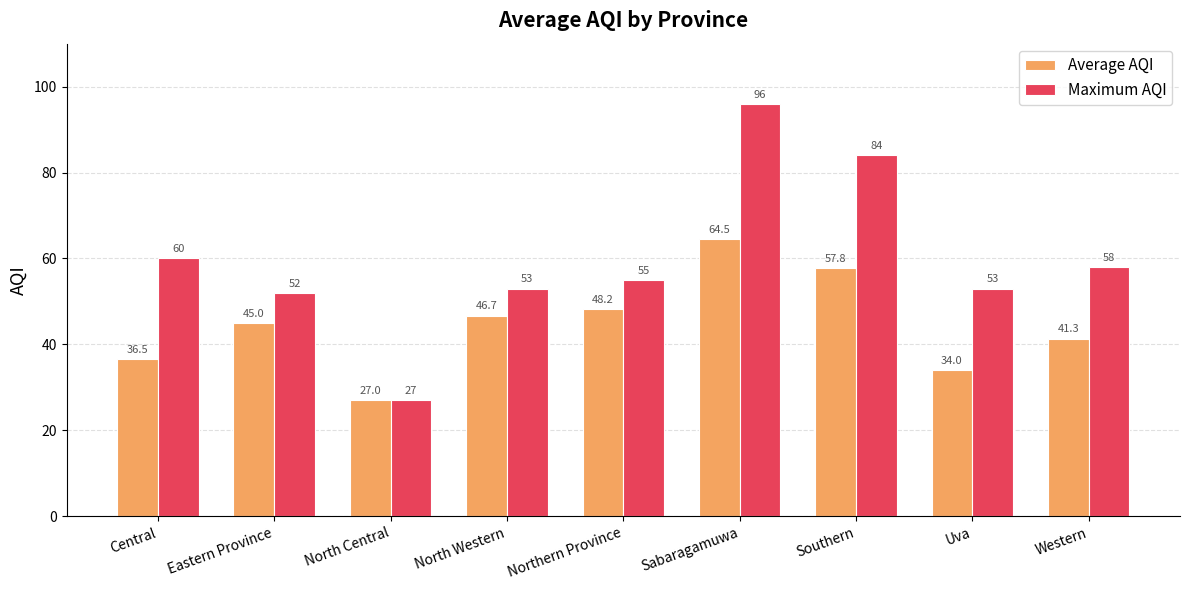

At which category is the sum across all series the highest?

Sabaragamuwa